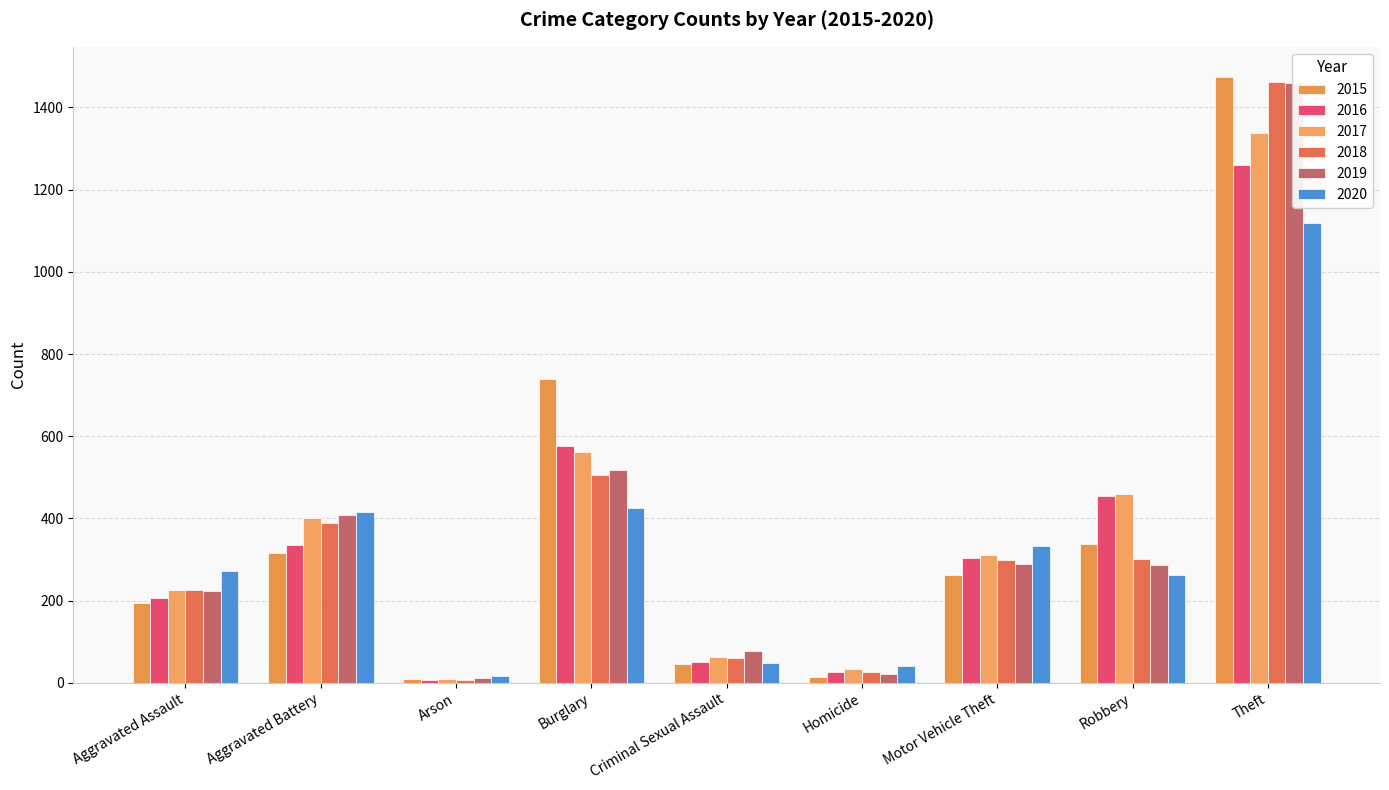

Reading left to right, what are all the values shown in this chart?

2015: Aggravated Assault=194	Aggravated Battery=316	Arson=9	Burglary=738	Criminal Sexual Assault=46	Homicide=15	Motor Vehicle Theft=263	Robbery=337	Theft=1474
2016: Aggravated Assault=206	Aggravated Battery=336	Arson=7	Burglary=576	Criminal Sexual Assault=50	Homicide=26	Motor Vehicle Theft=304	Robbery=454	Theft=1259
2017: Aggravated Assault=225	Aggravated Battery=400	Arson=10	Burglary=562	Criminal Sexual Assault=62	Homicide=33	Motor Vehicle Theft=312	Robbery=460	Theft=1339
2018: Aggravated Assault=225	Aggravated Battery=389	Arson=7	Burglary=506	Criminal Sexual Assault=60	Homicide=25	Motor Vehicle Theft=298	Robbery=301	Theft=1461
2019: Aggravated Assault=223	Aggravated Battery=407	Arson=12	Burglary=517	Criminal Sexual Assault=77	Homicide=22	Motor Vehicle Theft=290	Robbery=287	Theft=1459
2020: Aggravated Assault=273	Aggravated Battery=416	Arson=17	Burglary=425	Criminal Sexual Assault=48	Homicide=41	Motor Vehicle Theft=333	Robbery=263	Theft=1120